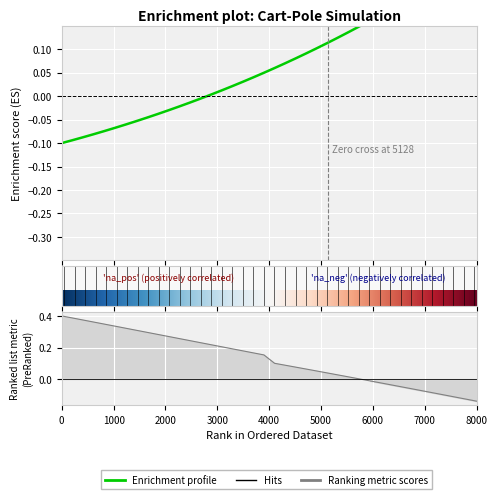

How many data points does each series have?

40